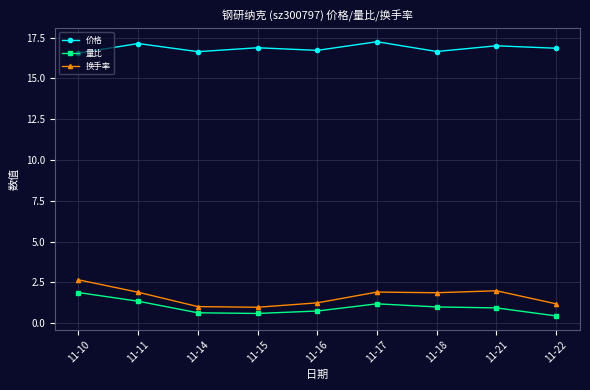

What is the average value of the 换手率 series?

1.6